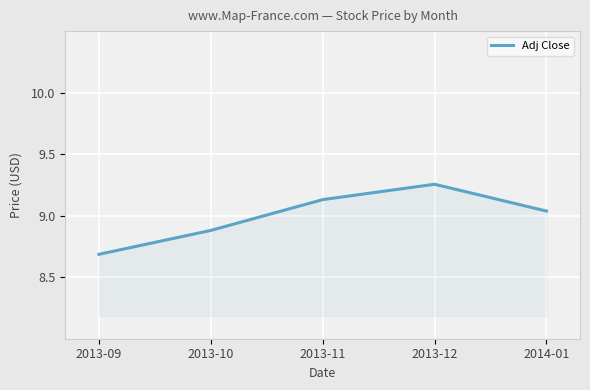

The chart shows a value of 13.3 at 2013-11. True or false?

False